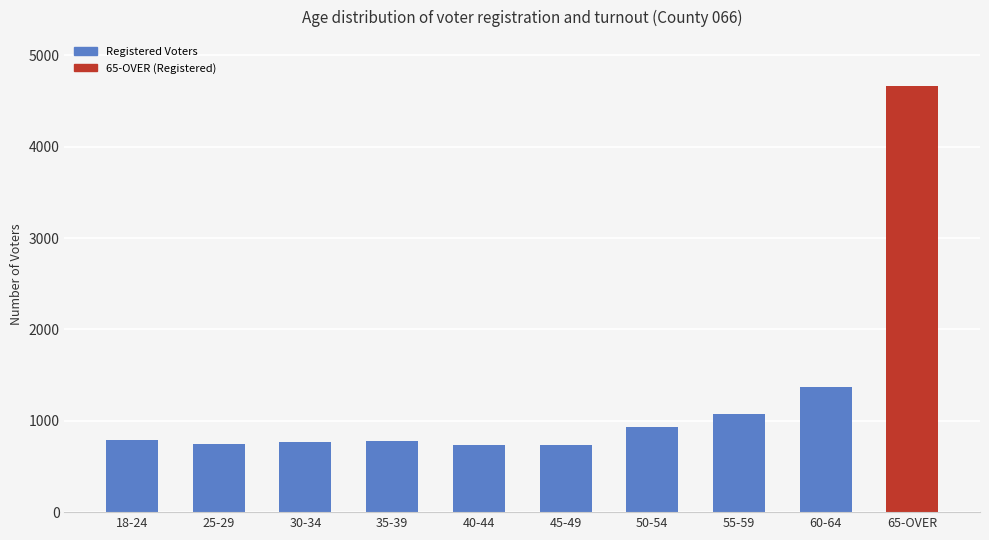

What is the difference between the second highest and second lowest values in the Registered series?

639